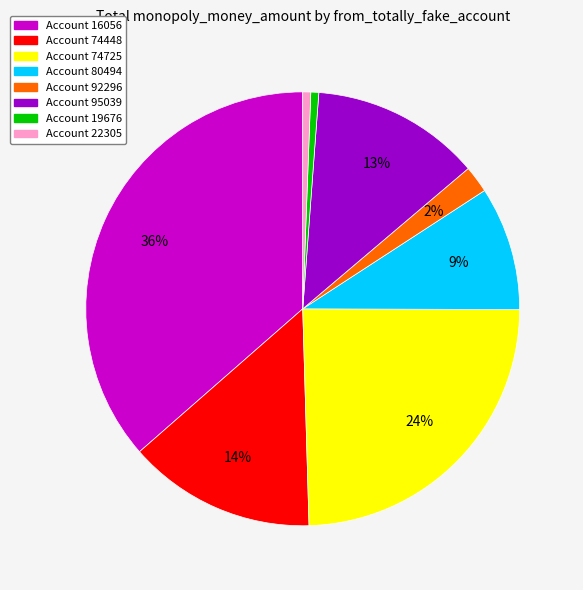

How many segments does this pie chart have?

8